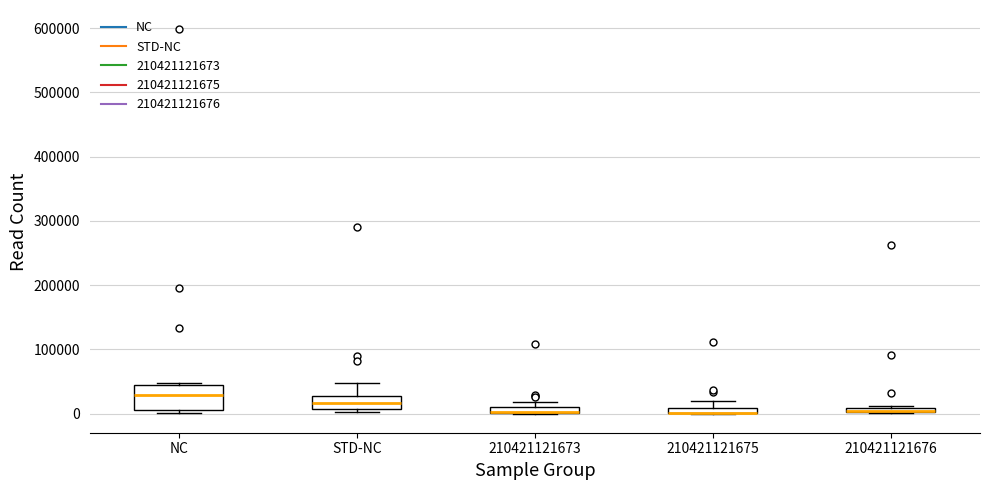

Comparing the boxes themselves (not the whiskers), which one is the tallest?

NC